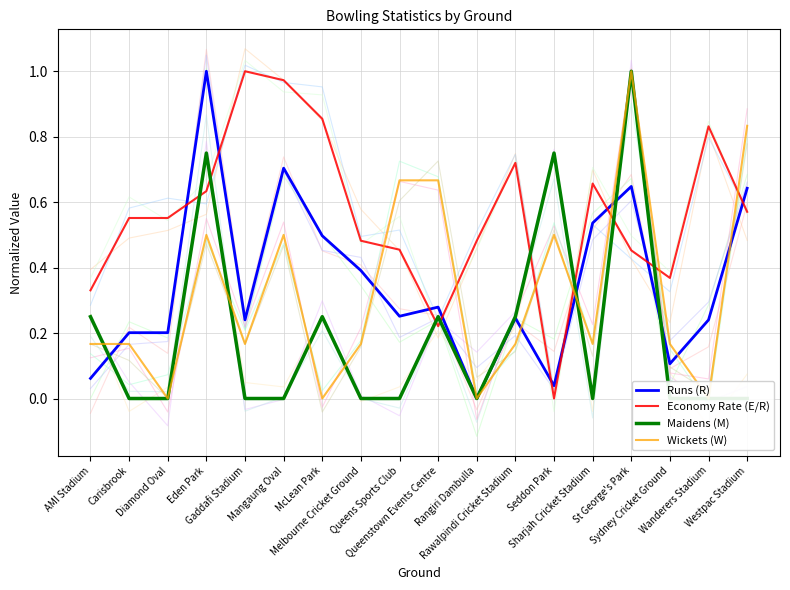

The Wickets (W) series shows 1.0 at St George's Park. True or false?

True